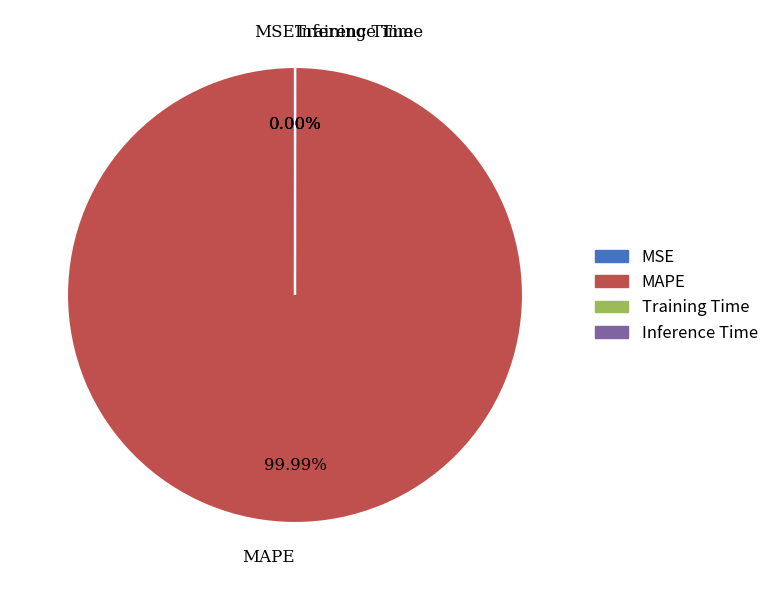

What is the largest slice in the pie chart?

MAPE